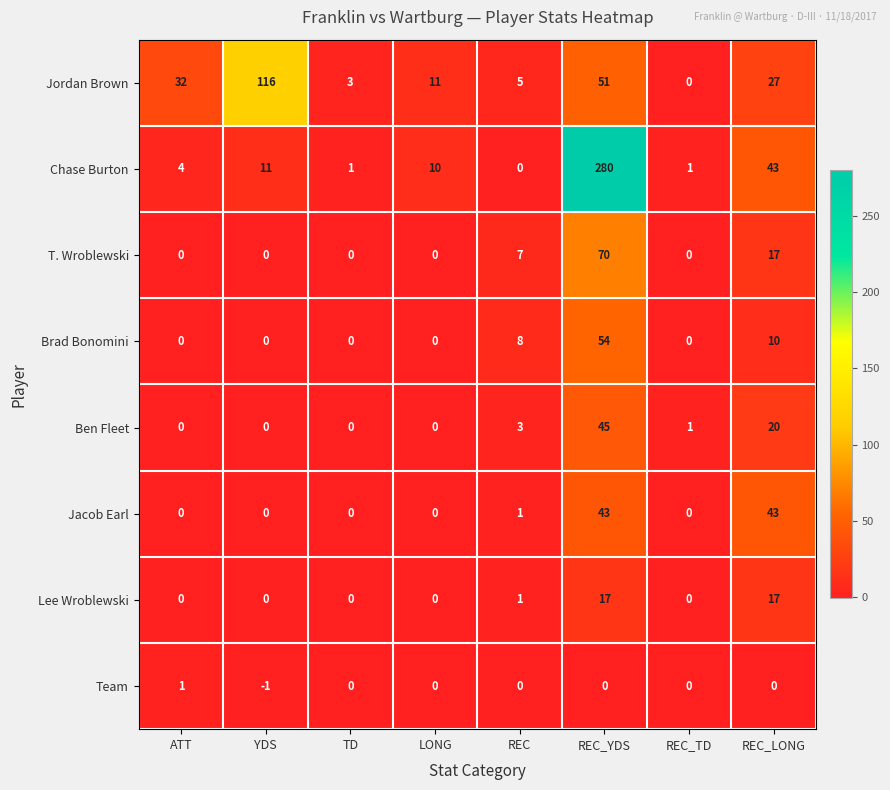

How many categories are shown in the chart?

8